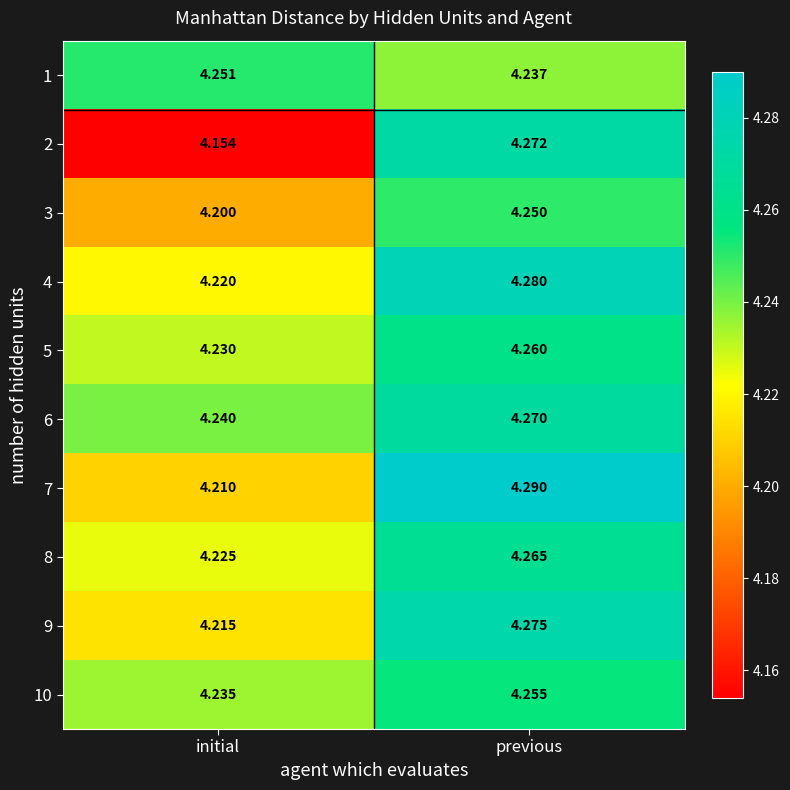

Which category has the lowest value in the 6 series?

initial